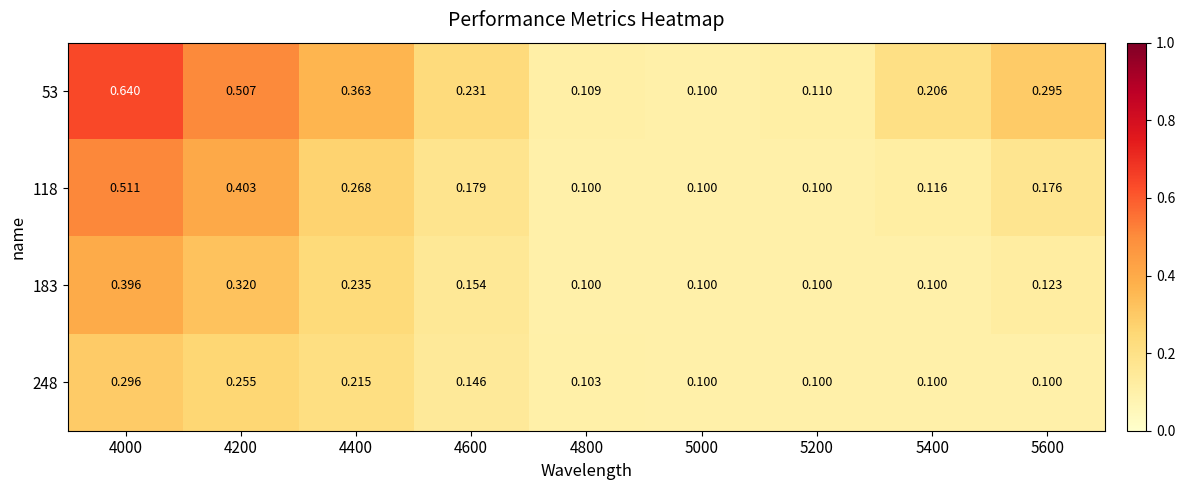

What is the total value across all series at 4200?

1.5